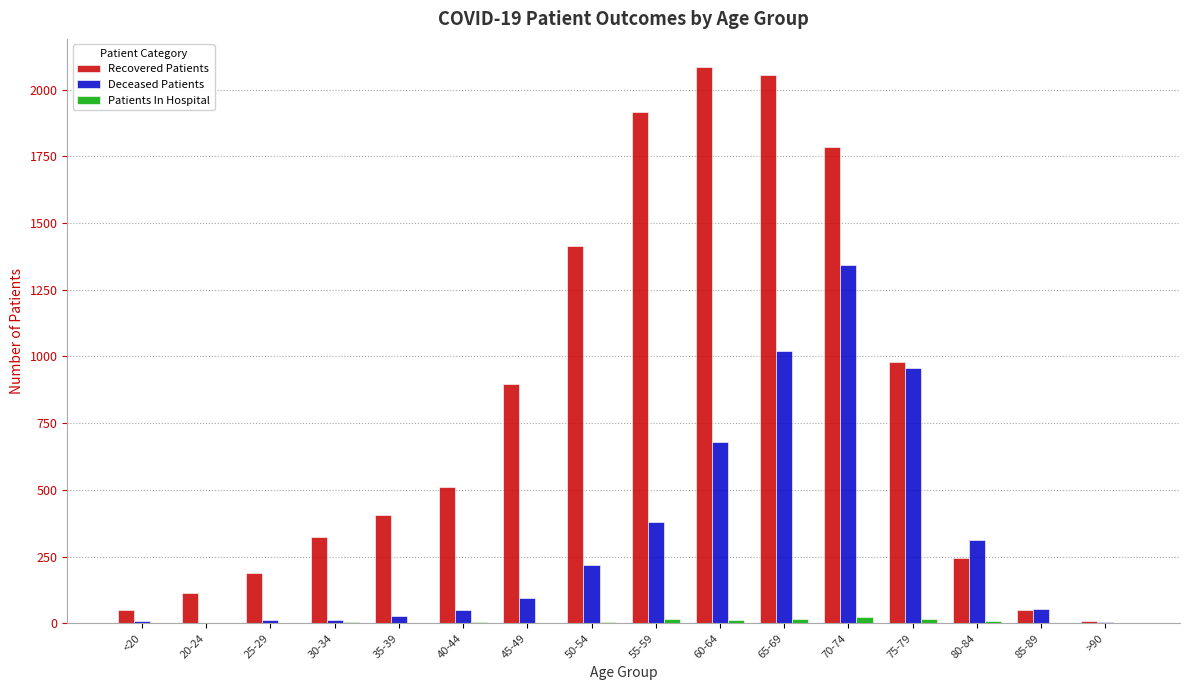

Which series has the largest total across all categories?

Recovered Patients